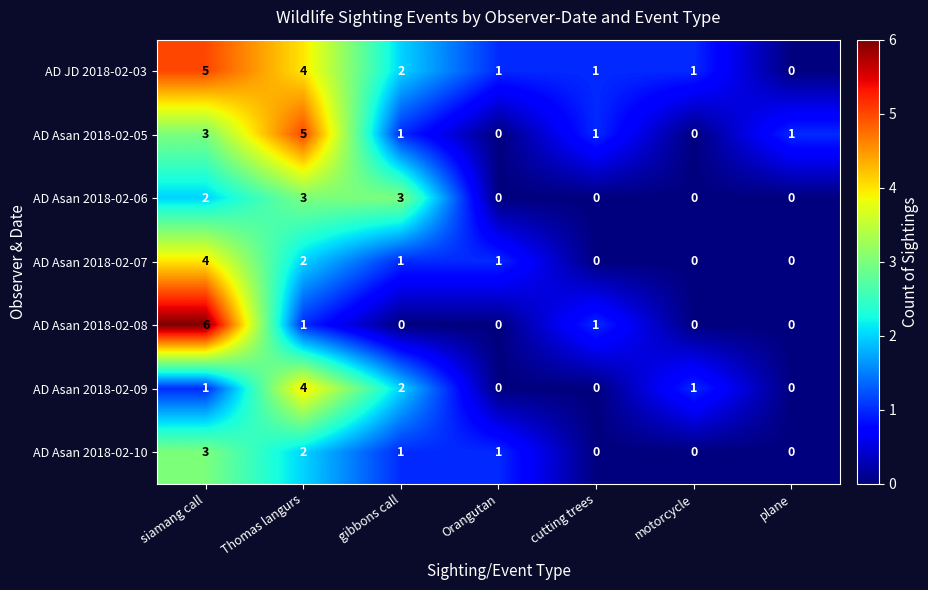

How many AD Asan 2018-02-09 values are between 0 and 2?

6